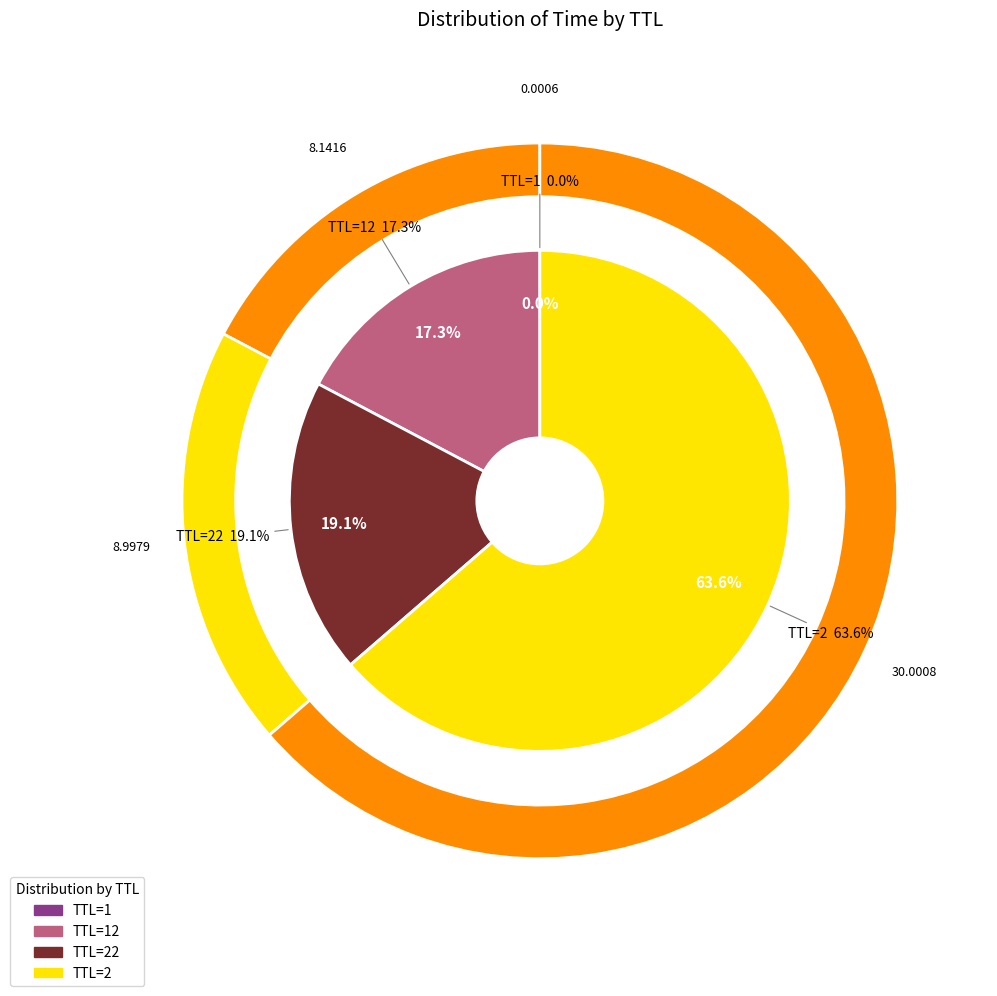

Rank the categories by value from lowest to highest.

1, 12, 22, 2